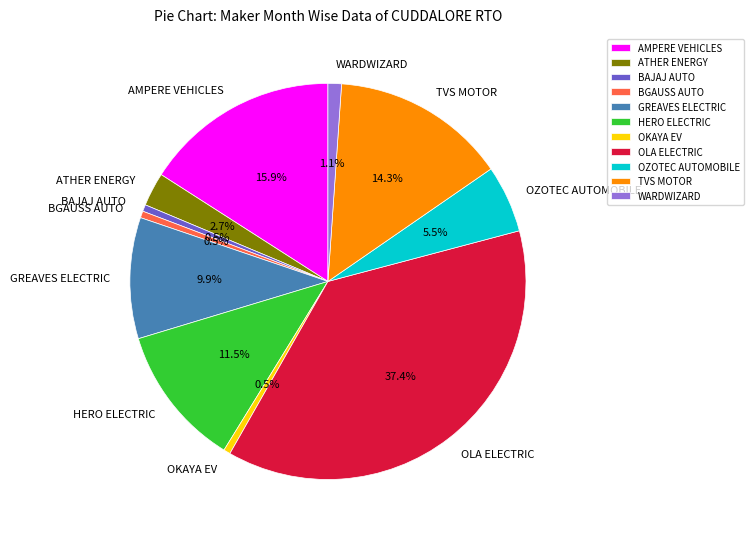

Combined, what portion of the pie is OZOTEC AUTOMOBILE and OKAYA EV?

6.0%